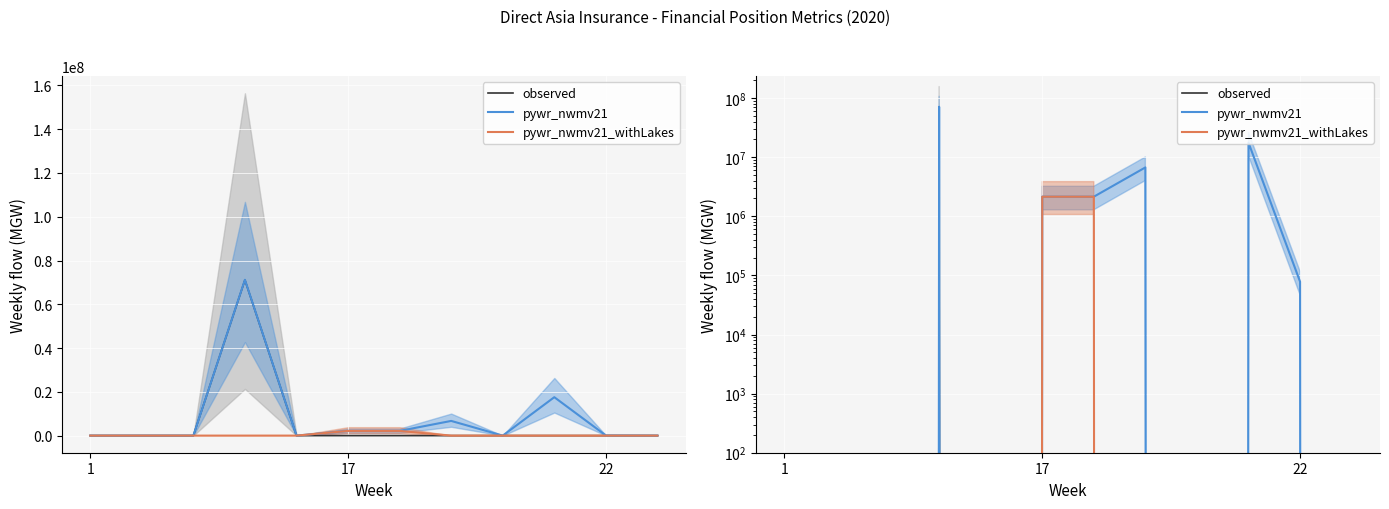

What is the label of the 5th point from the left?

4